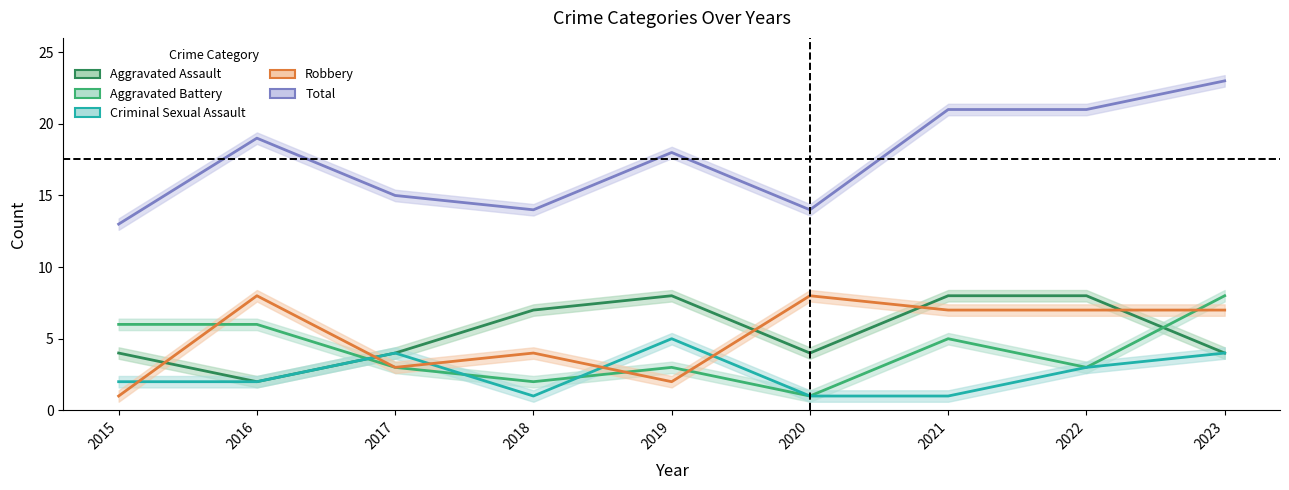

Which series has the largest total across all categories?

Total